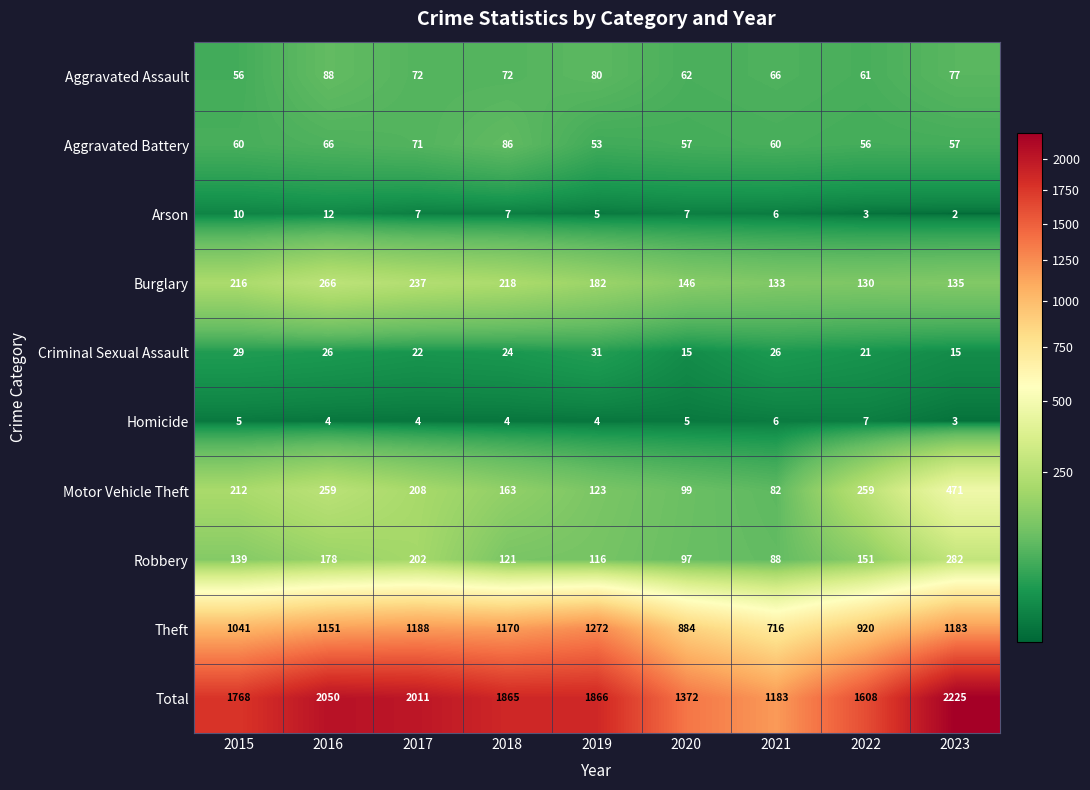

Rank the series by their maximum value, from highest to lowest.

Total, Theft, Motor Vehicle Theft, Robbery, Burglary, Aggravated Assault, Aggravated Battery, Criminal Sexual Assault, Arson, Homicide